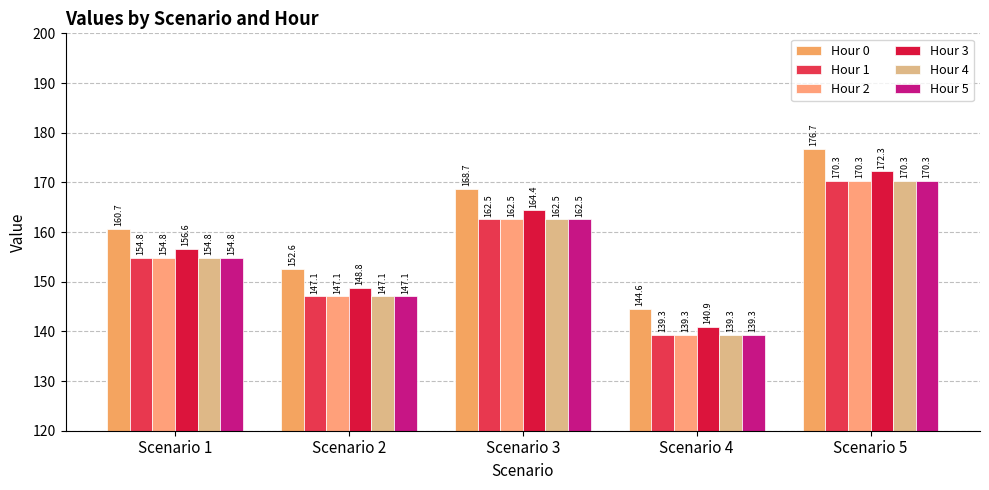

Reading right to left, transcribe all the data shown in this chart.

Hour 0: 176.7	144.6	168.7	152.6	160.7
Hour 1: 170.3	139.3	162.5	147.1	154.8
Hour 2: 170.3	139.3	162.5	147.1	154.8
Hour 3: 172.3	140.9	164.4	148.8	156.6
Hour 4: 170.3	139.3	162.5	147.1	154.8
Hour 5: 170.3	139.3	162.5	147.1	154.8